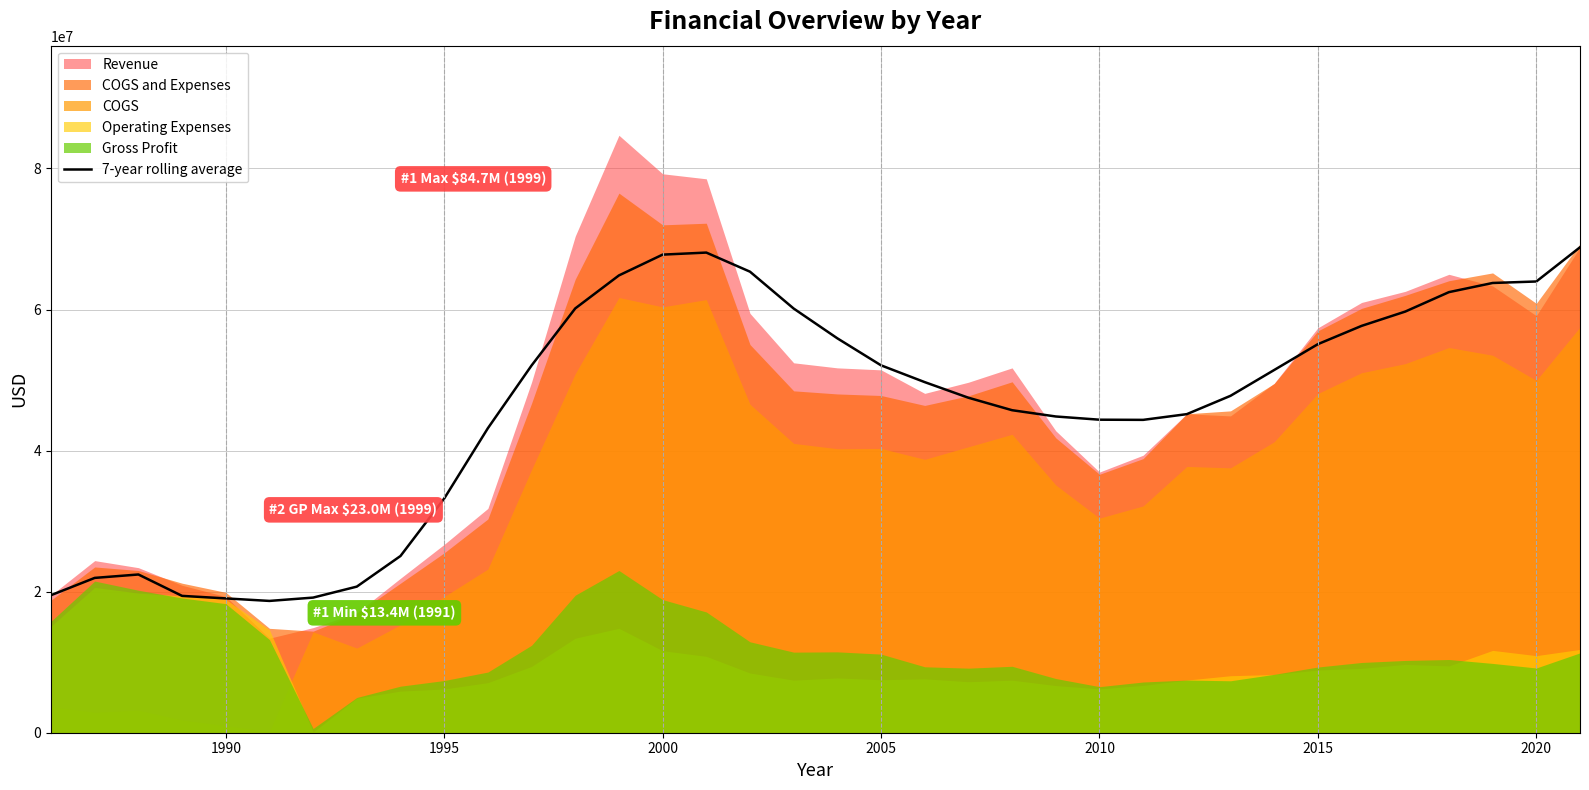

What is the highest value of the 7-year rolling average series?

68821217.0